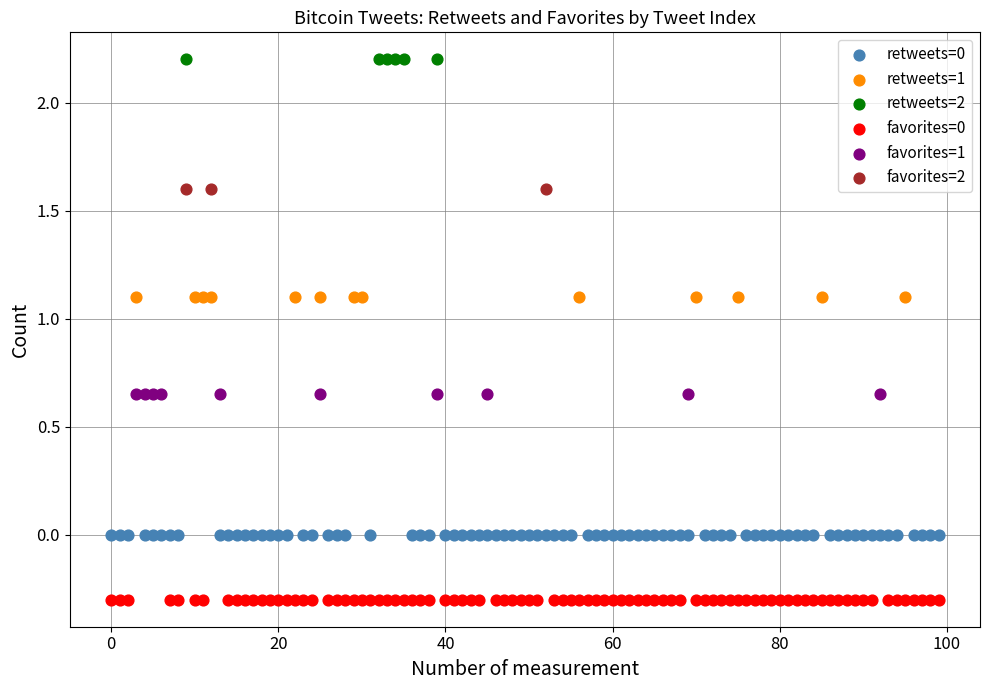

Which series reaches the minimum Y coordinate?

favorites=0